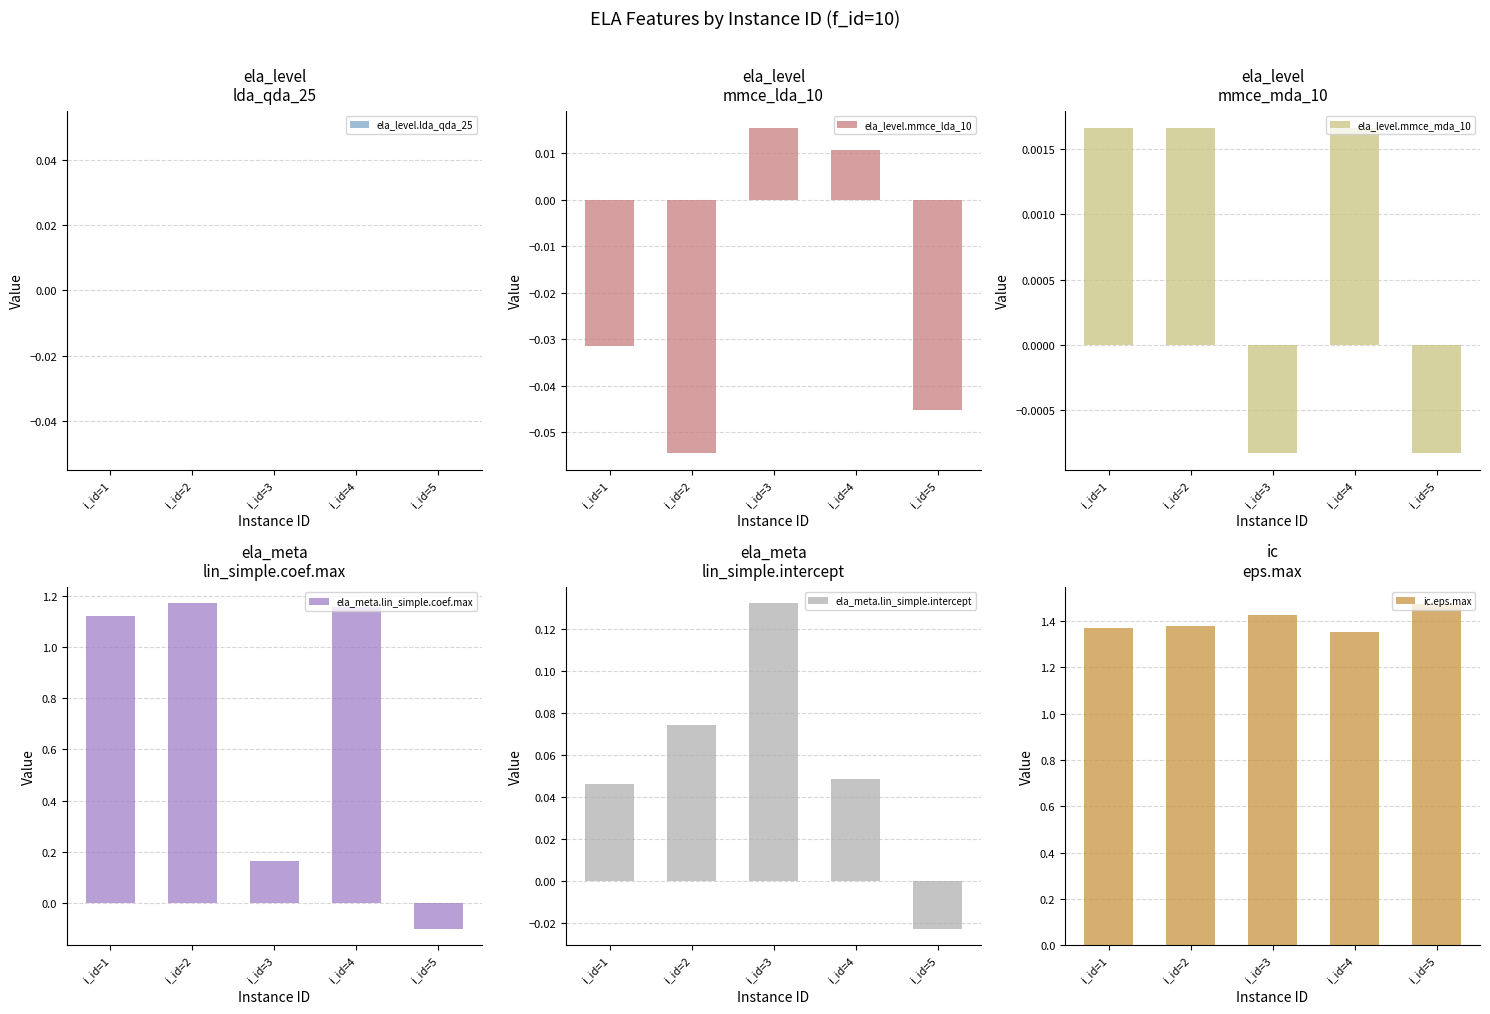

What is the difference between the highest and lowest values at i_id=2?

1.4